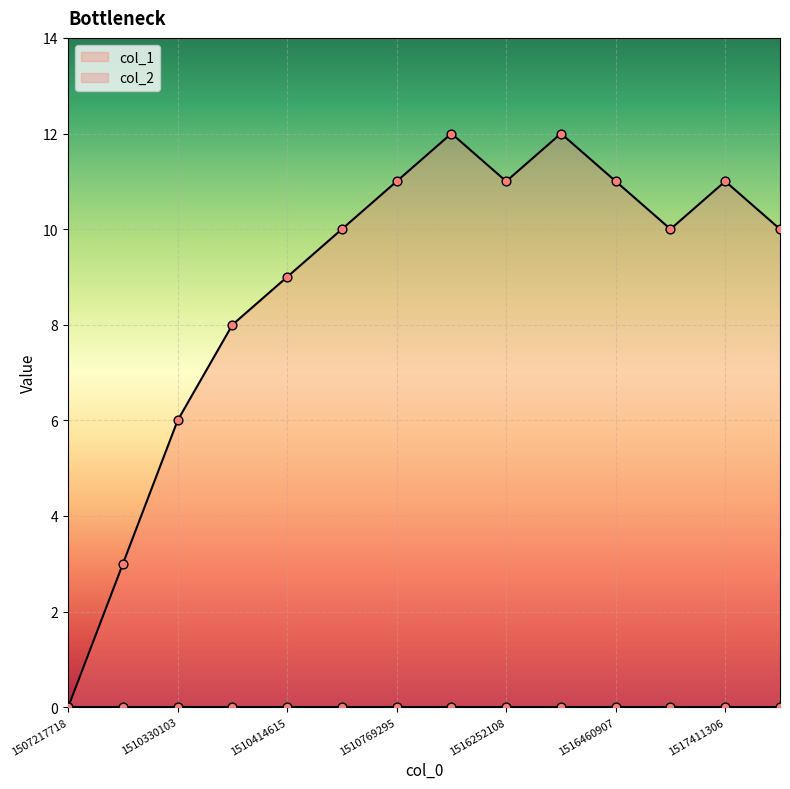

What is the ratio of the value at 1510330103 to the value at 1516252108?

0.5